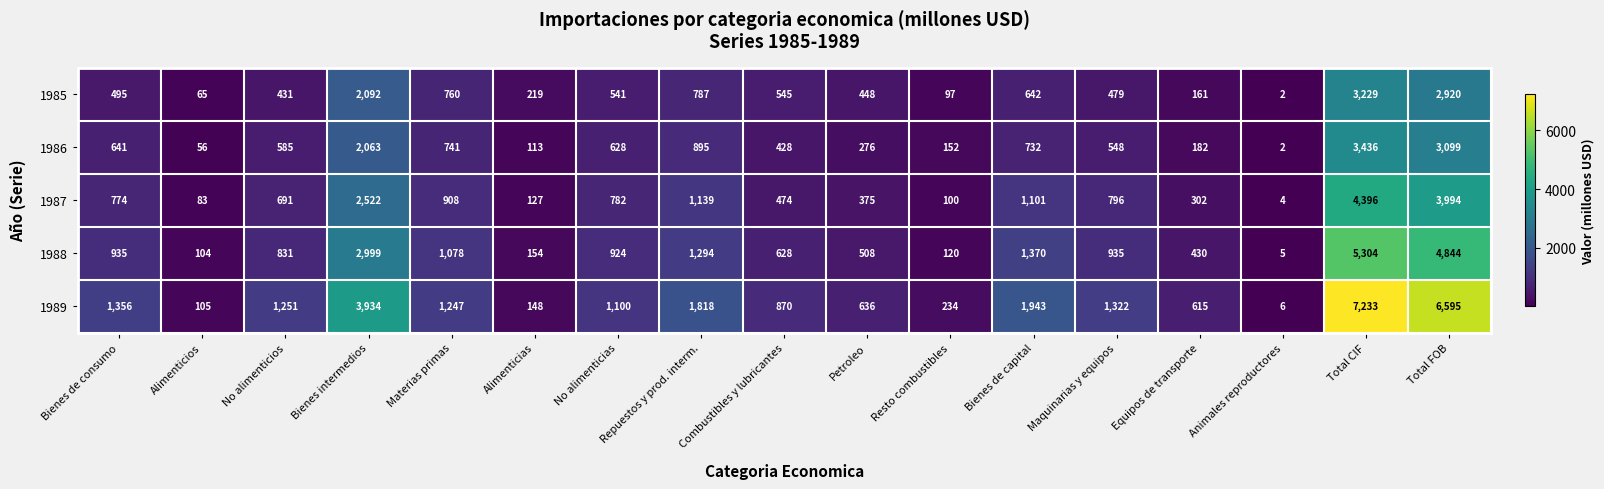

Which category has the lowest value in the 1987 series?

Animales reproductores